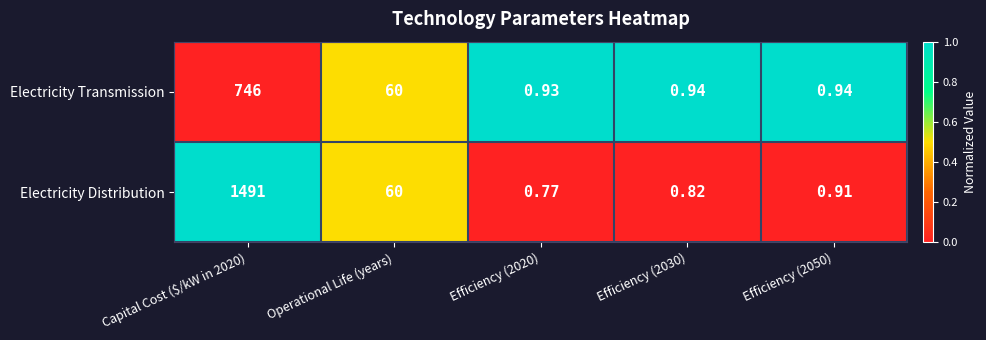

Rank the series at Capital Cost ($/kW in 2020) from highest to lowest value.

Electricity Distribution, Electricity Transmission